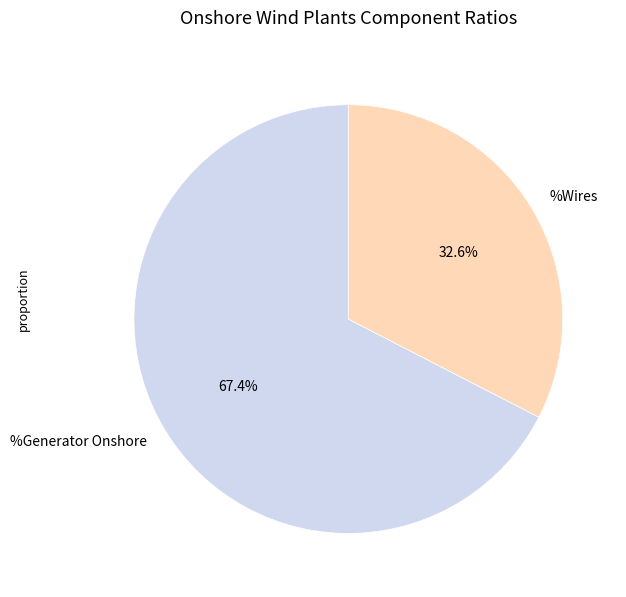

Is it true that %Wires is 33% of the pie?

True